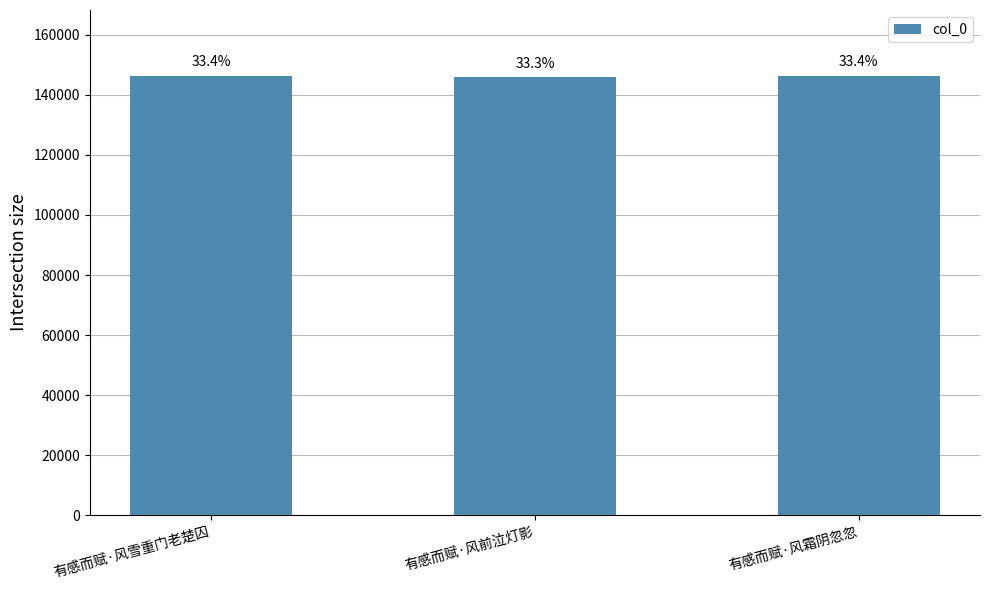

At which category does the chart reach its minimum across all series?

有感而赋·风前泣灯影